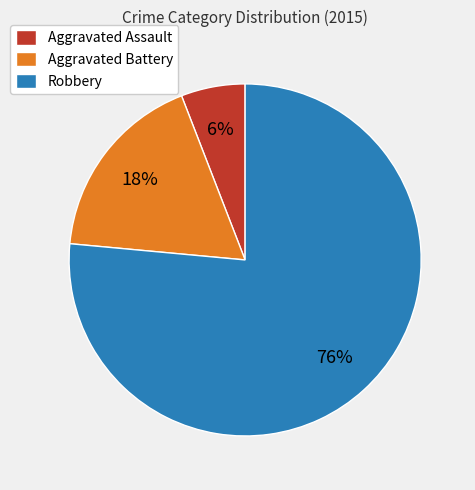

To the nearest percent, what is the combined percentage of Robbery and Aggravated Battery?

94%